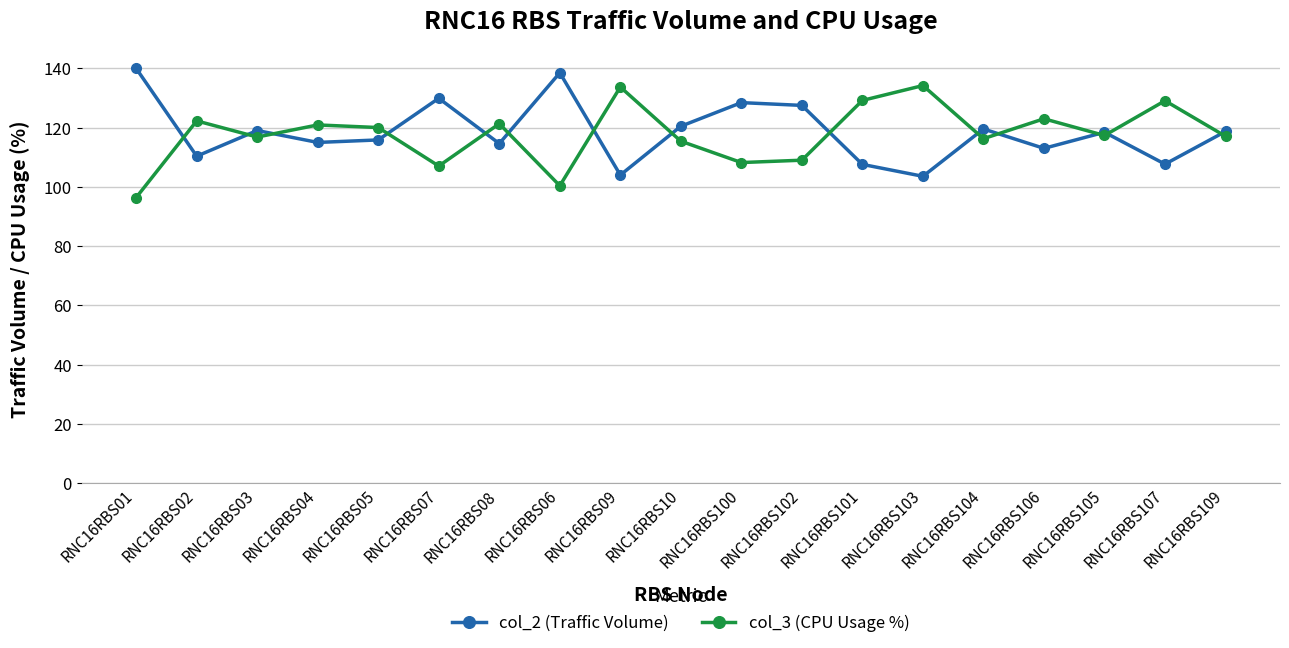

Count the number of data series in this chart.

2